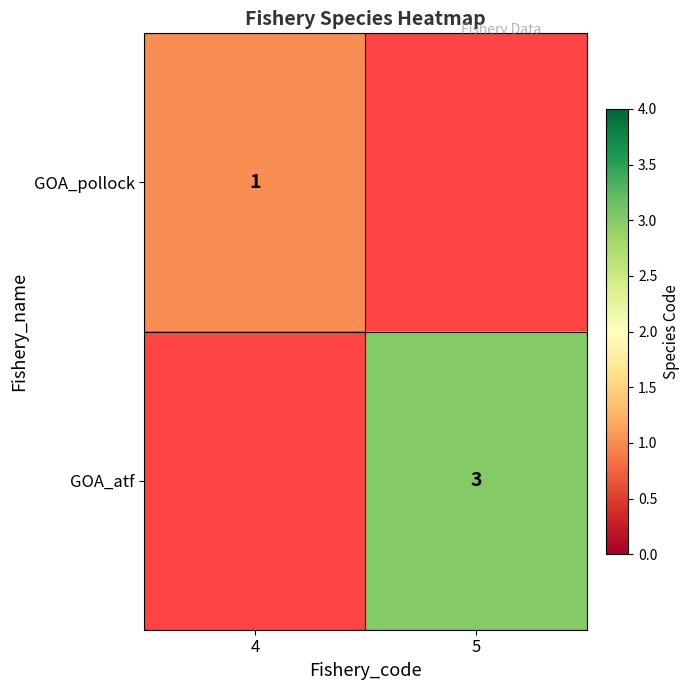

The value of GOA_atf at 5 is 5. True or false?

False